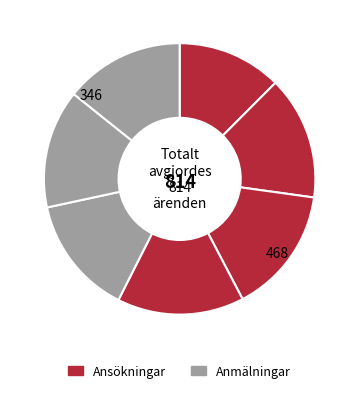

Does any single category account for the majority?

No